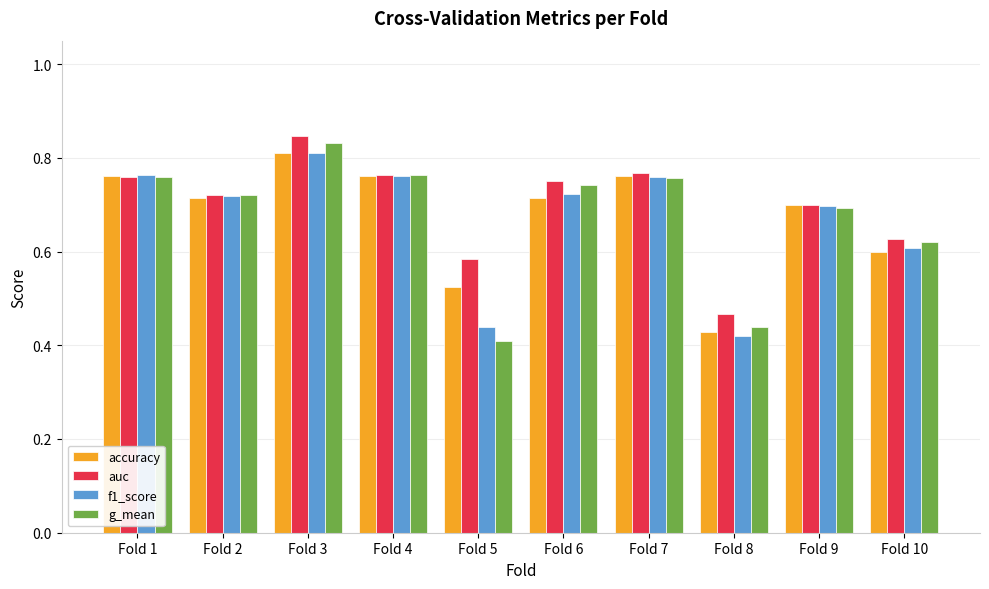

What is the sum of all auc values?

7.0